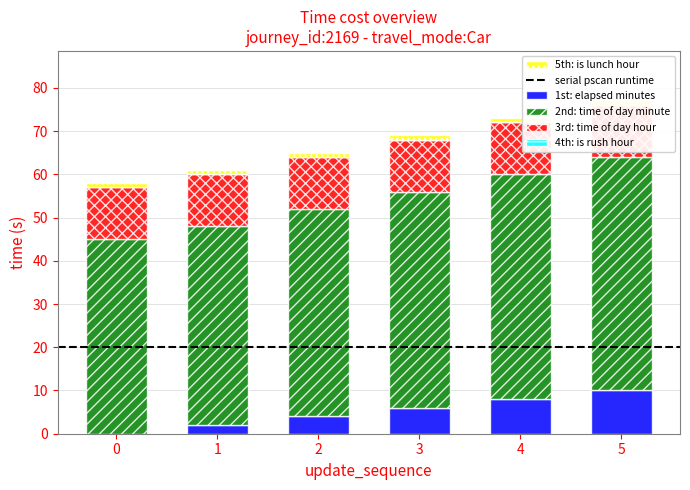

True or false: elapsed_minutes has a value of -6 at 0.

False